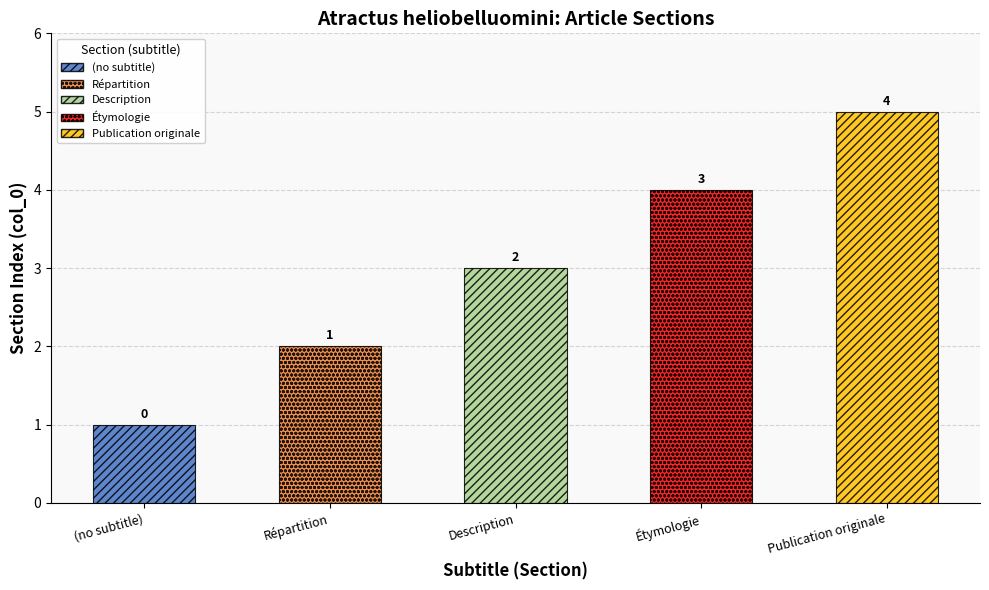

Are the bars grouped side by side (vs. stacked)?

No